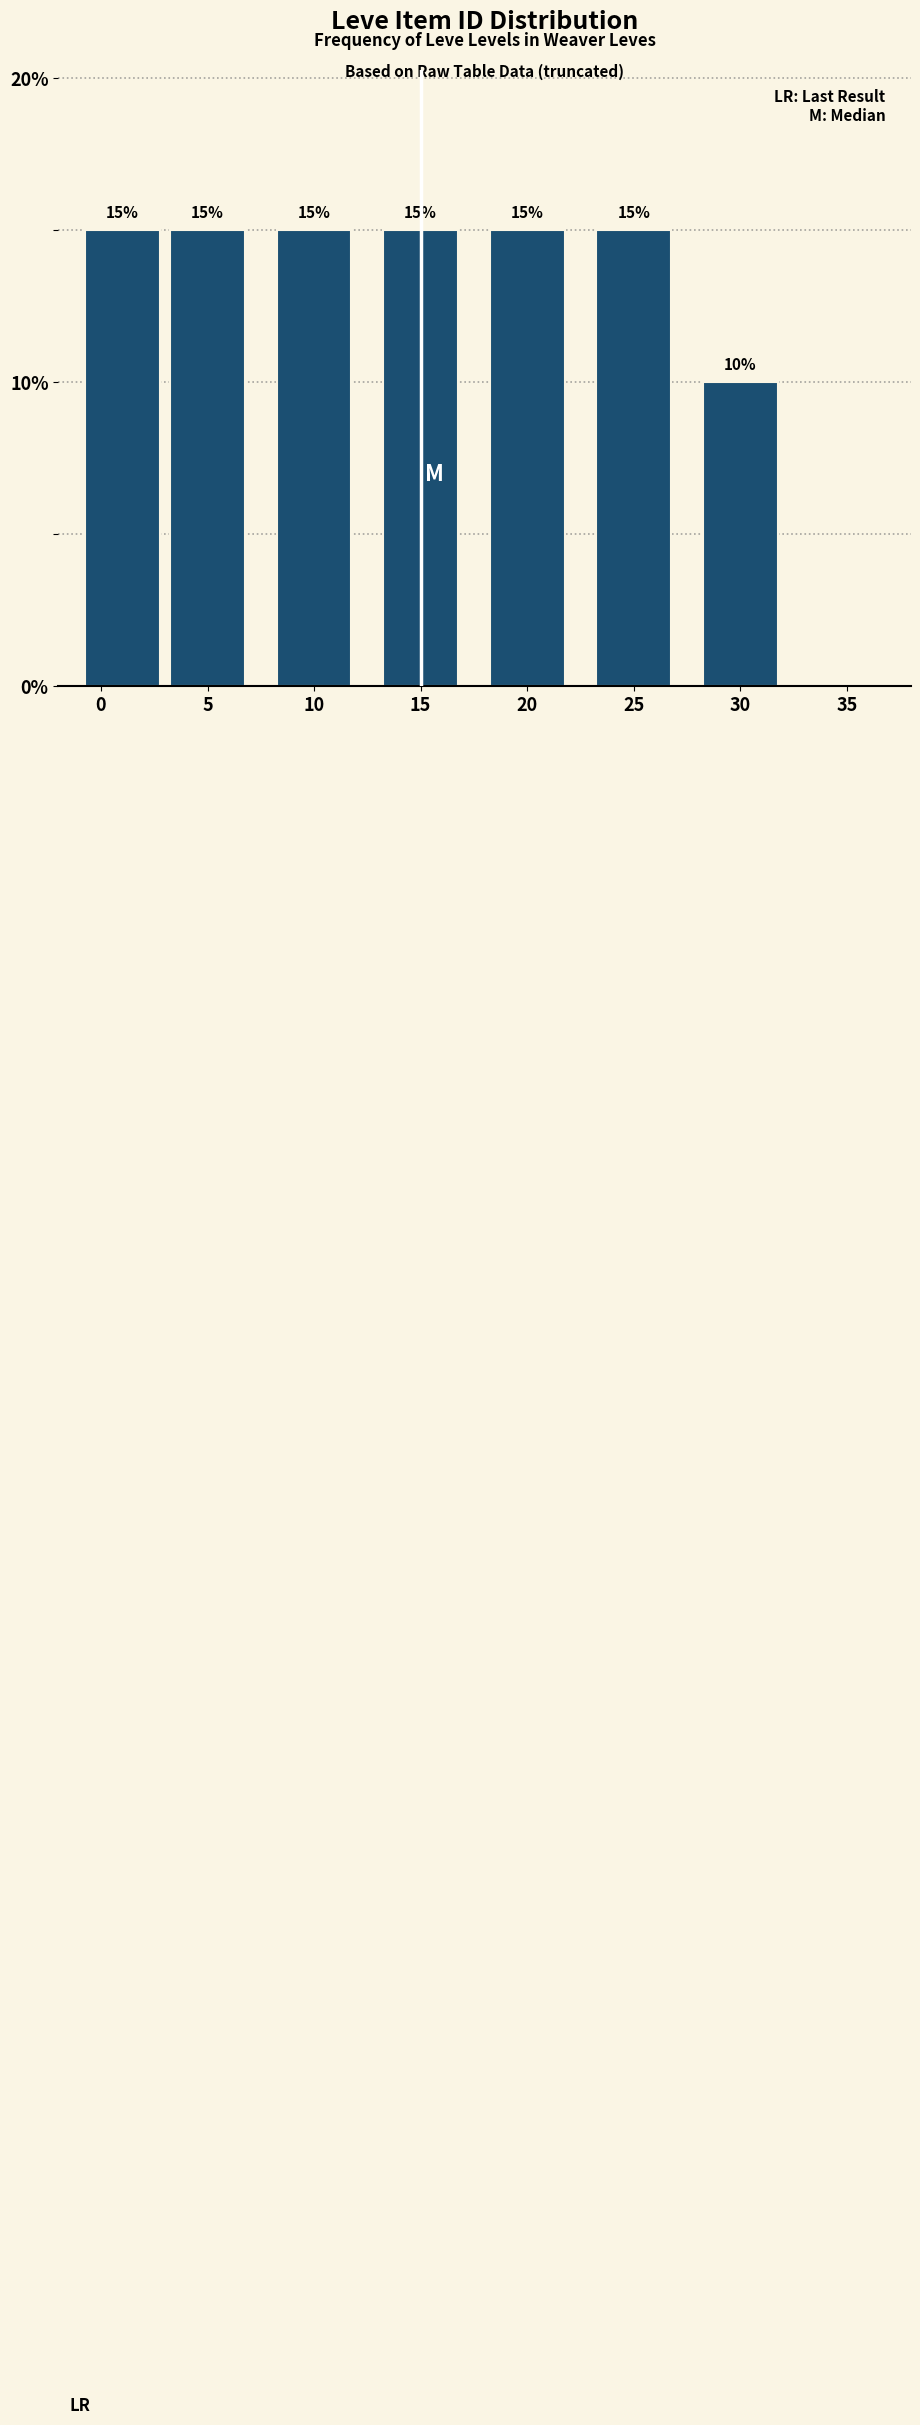

Reading left to right, transcribe all the data shown in this chart.

15	15	15	15	15	15	10